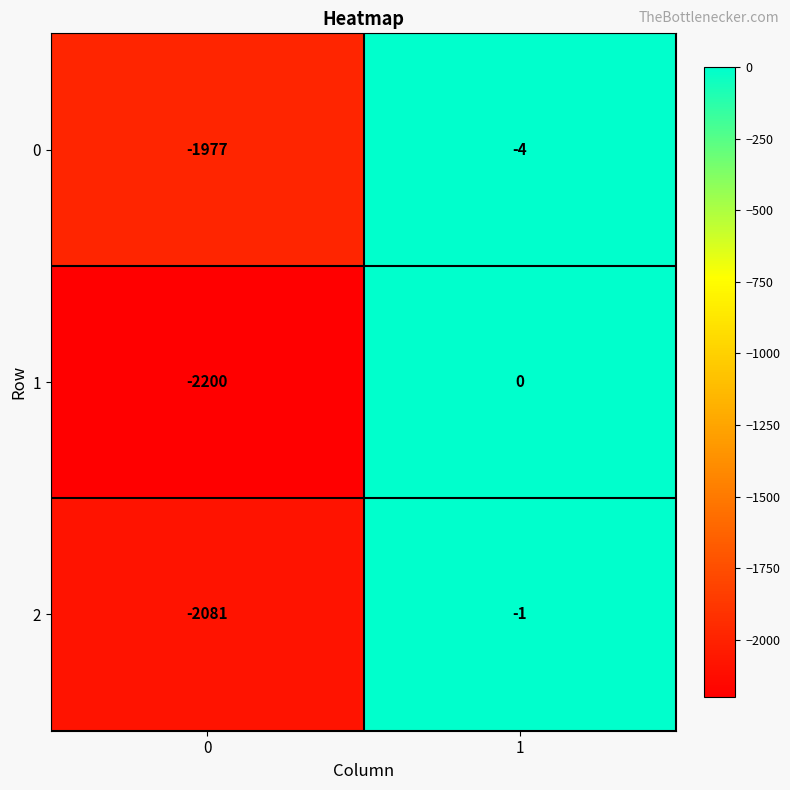

Reading left to right, list all the values displayed in this chart.

0: 0=-1977	1=-4
1: 0=-2200	1=0
2: 0=-2081	1=-1